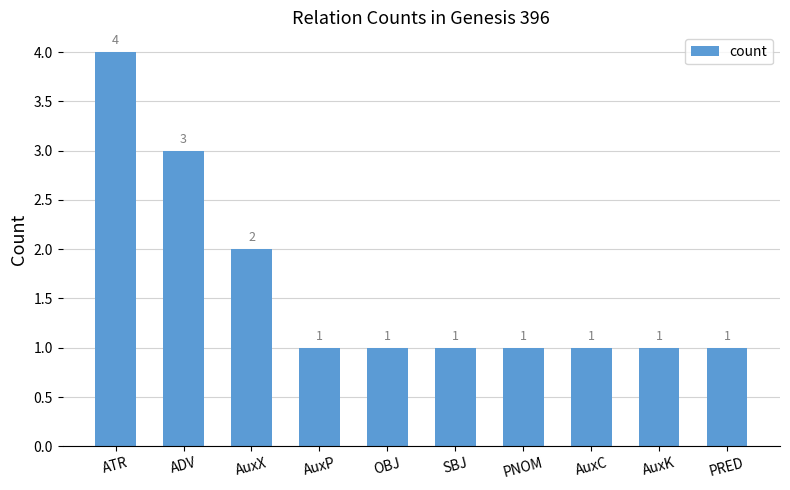

Does the chart contain stacked bars?

No